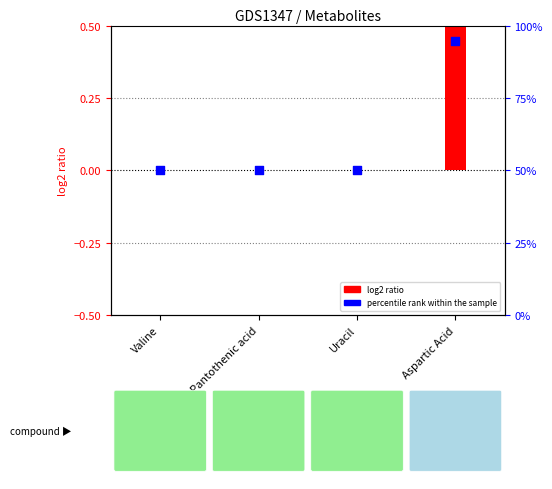

What are all the series names shown in the legend?

log2 ratio, percentile rank within the sample